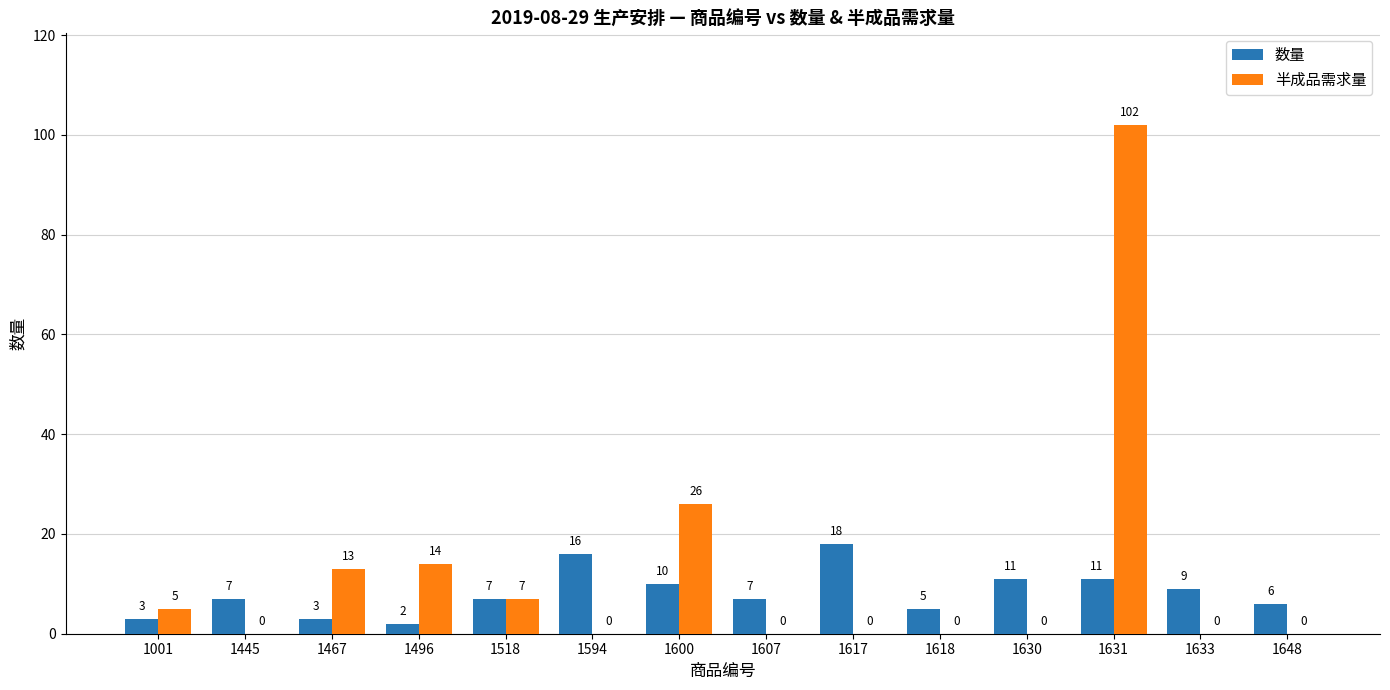

Which series changed the most between 1617 and 1630?

数量